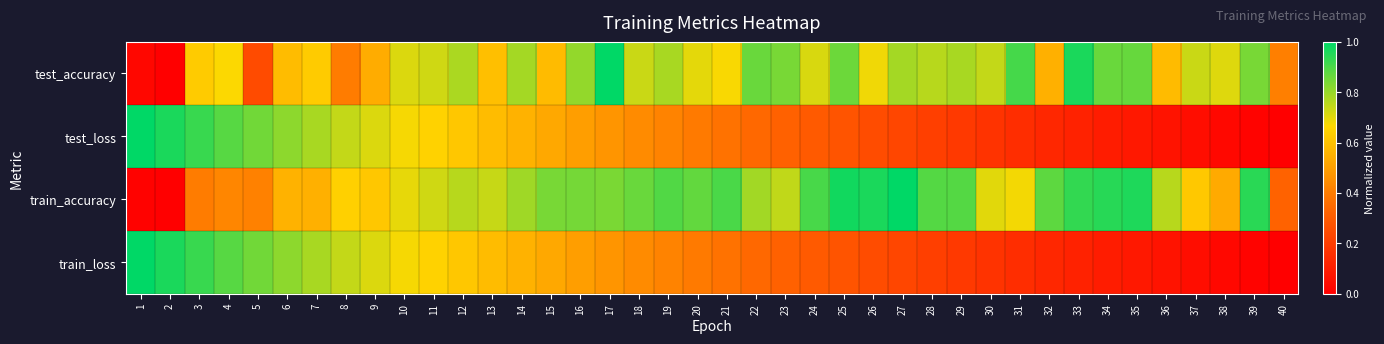

At which category is the sum across all series the highest?

3